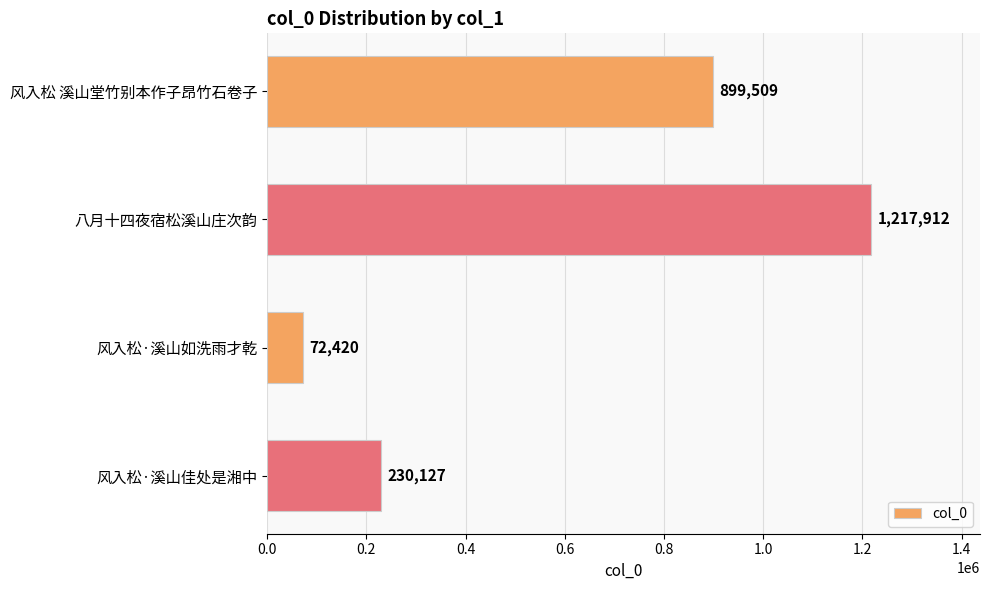

The value at 八月十四夜宿松溪山庄次韵 is 1217912. True or false?

True